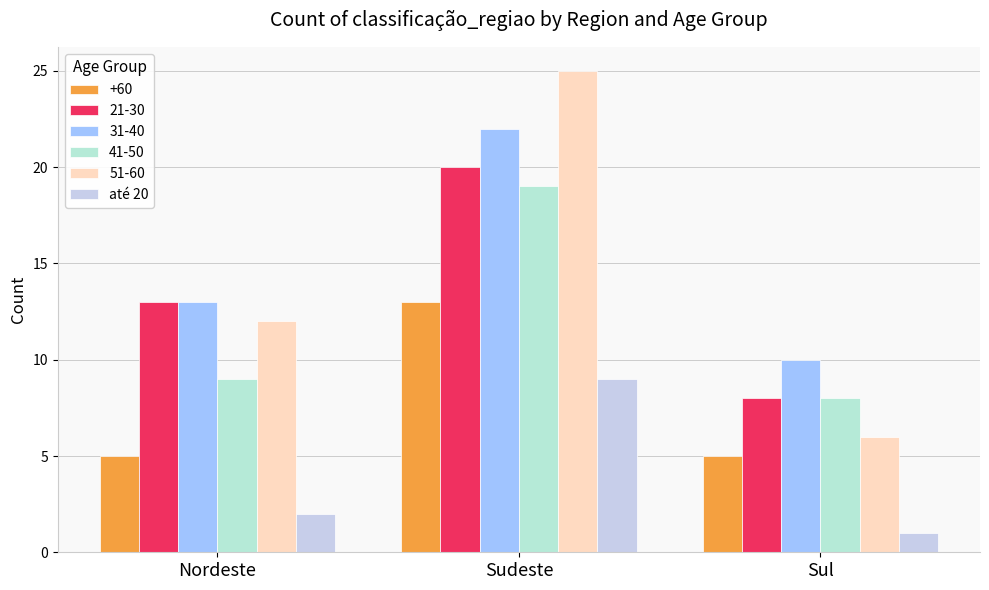

What is the label of the 2nd bar from the right?

Sudeste